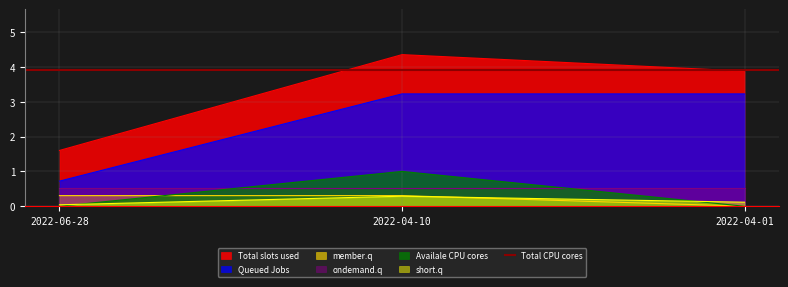

At which label is Total slots used closest to 2?

2022-06-28